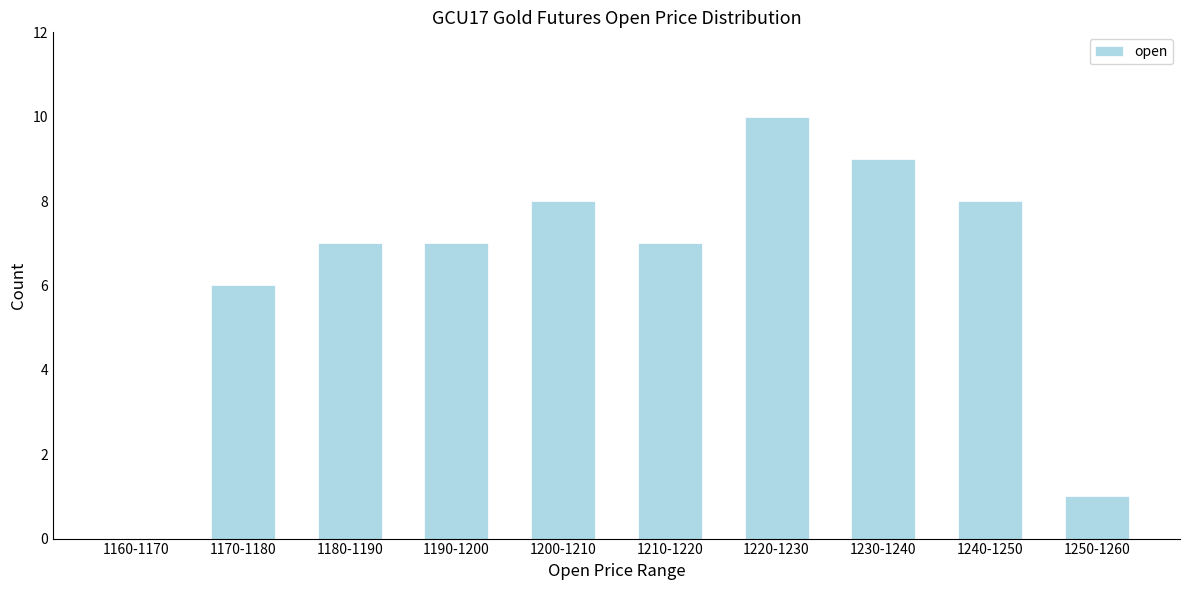

Reading left to right, what are all the values shown in this chart?

1160-1170=0	1170-1180=6	1180-1190=7	1190-1200=7	1200-1210=8	1210-1220=7	1220-1230=10	1230-1240=9	1240-1250=8	1250-1260=1